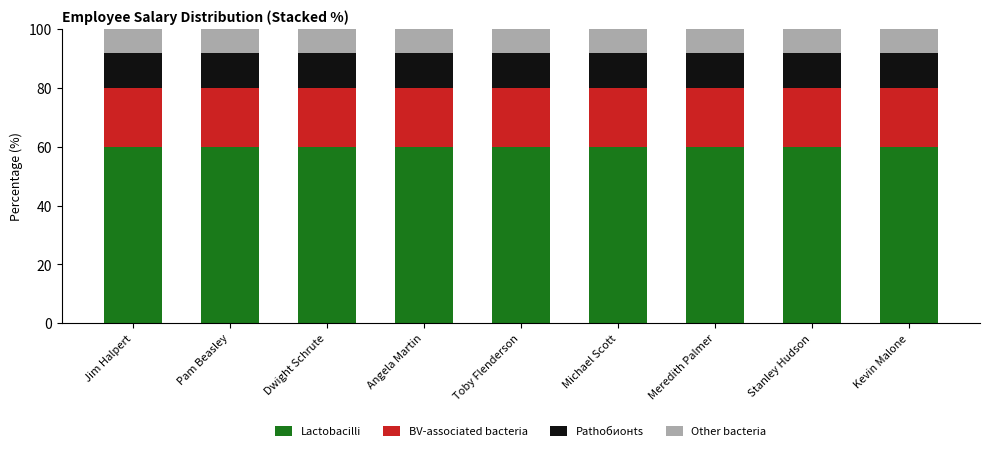

What is the maximum value for Lactobacilli?

60